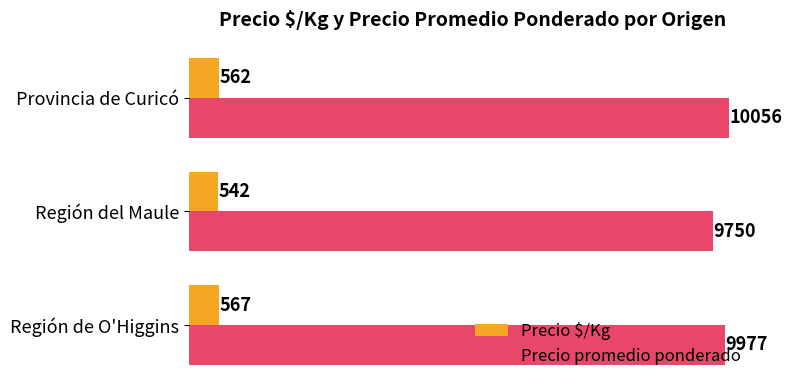

How many Precio promedio ponderado values are between 9750 and 10056?

3